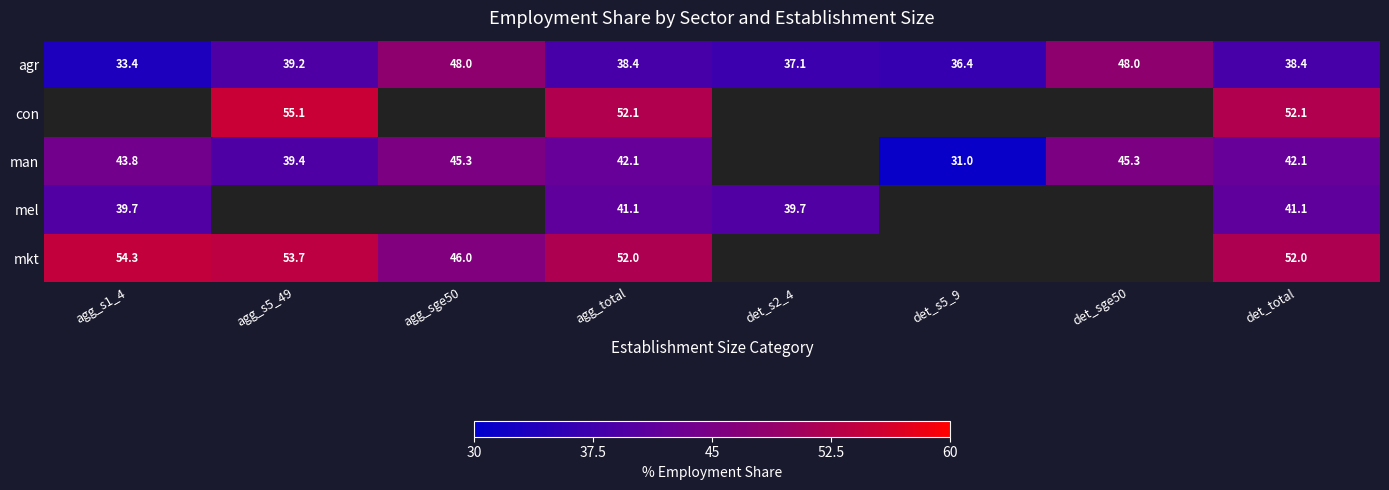

At which category does the chart reach its peak across all series?

agg_s5_49